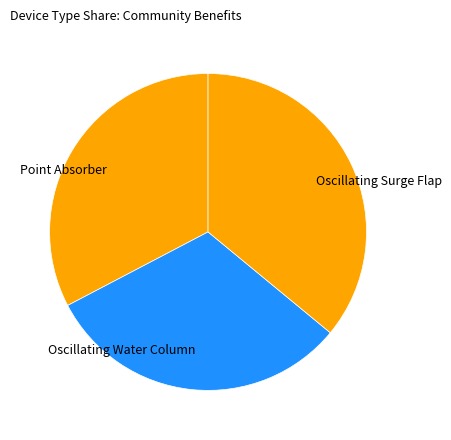

How many segments does this pie chart have?

3